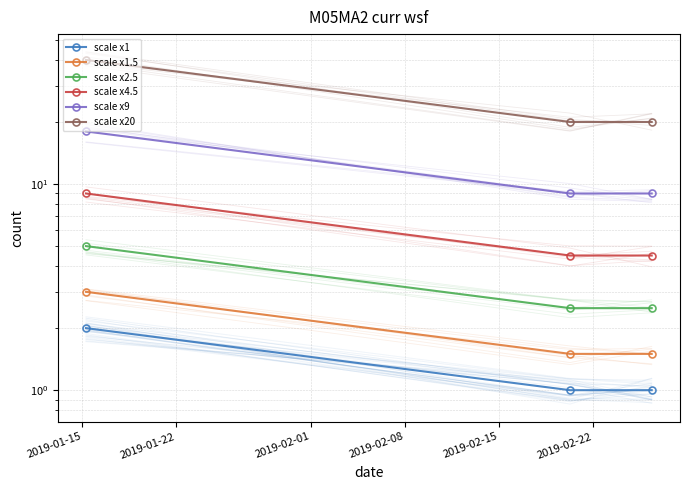

Is this an area chart (filled region under the line)?

No